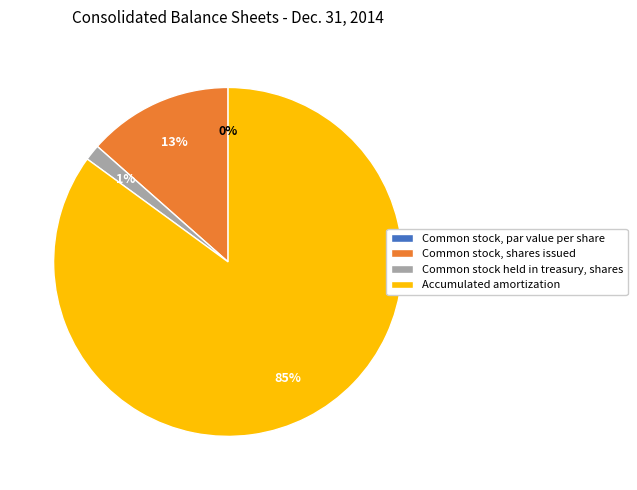

Between Accumulated amortization and Common stock held in treasury, shares, which is larger?

Accumulated amortization